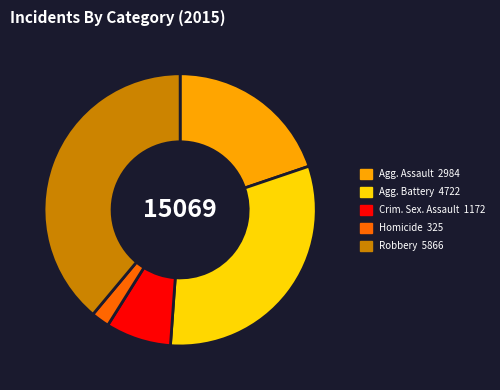

Is there a majority slice in this chart?

No